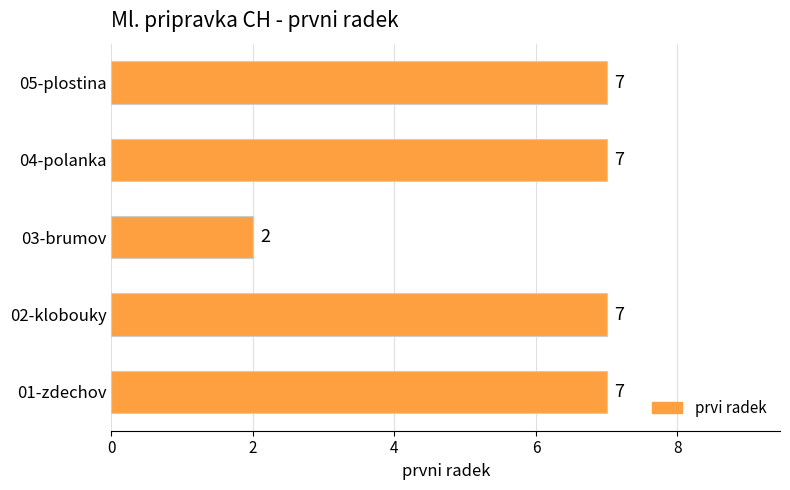

True or false: the data shows 7 at 05-plostina.

True